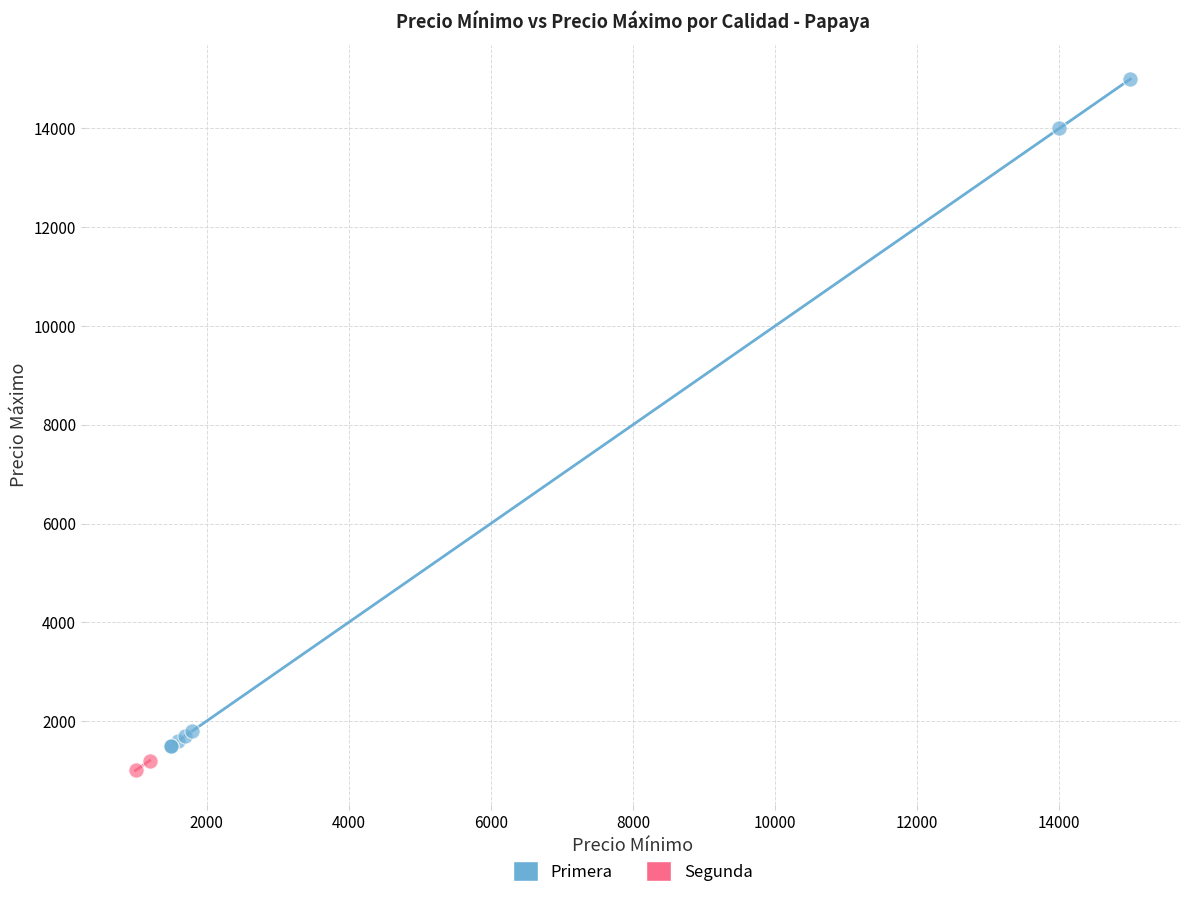

What are all the series names shown in the legend?

Primera, Segunda